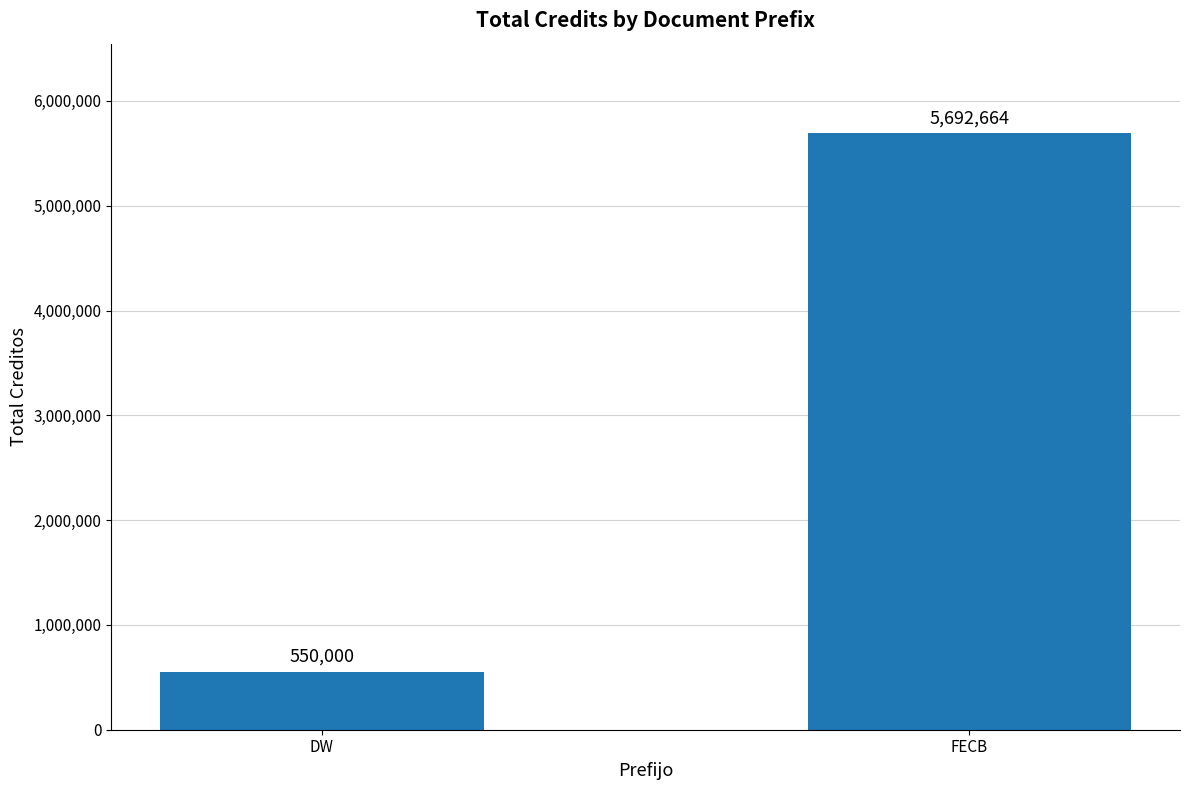

Reading left to right, transcribe all the data shown in this chart.

DW=550000	FECB=5692664